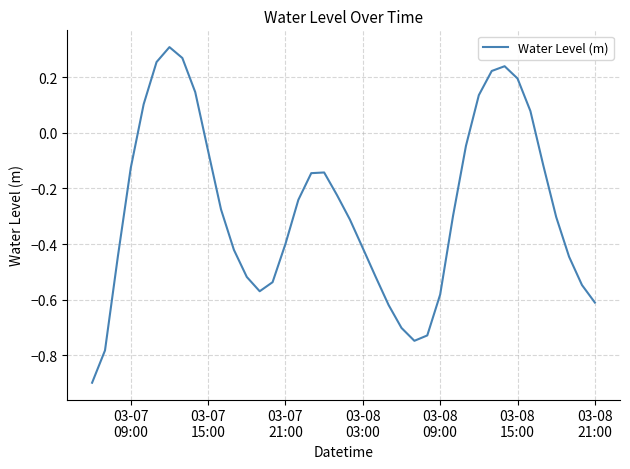

What is the difference between the maximum and minimum values?

1.2